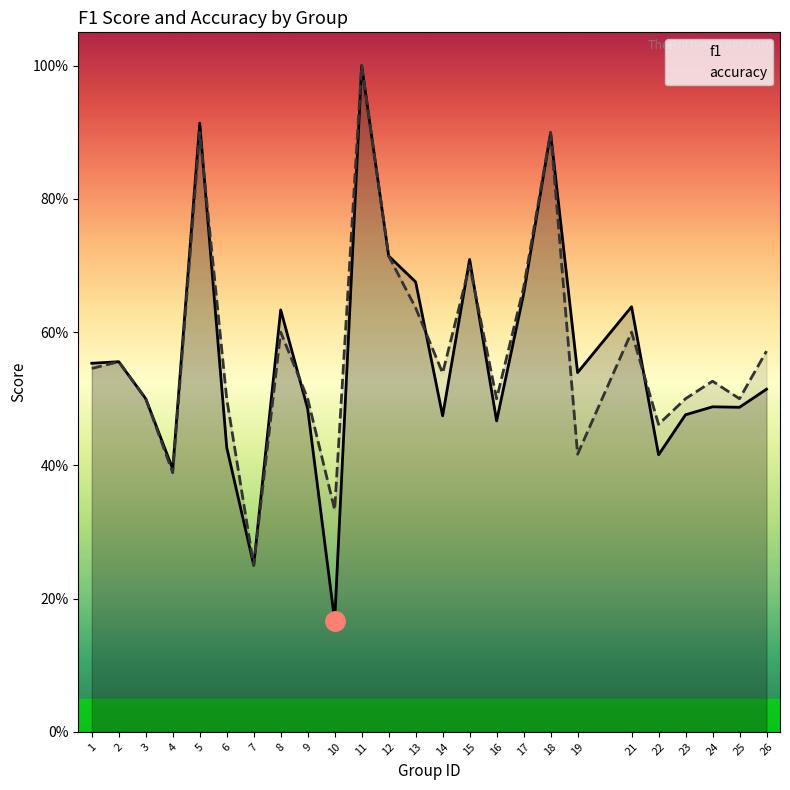

Which series has the largest total across all categories?

accuracy